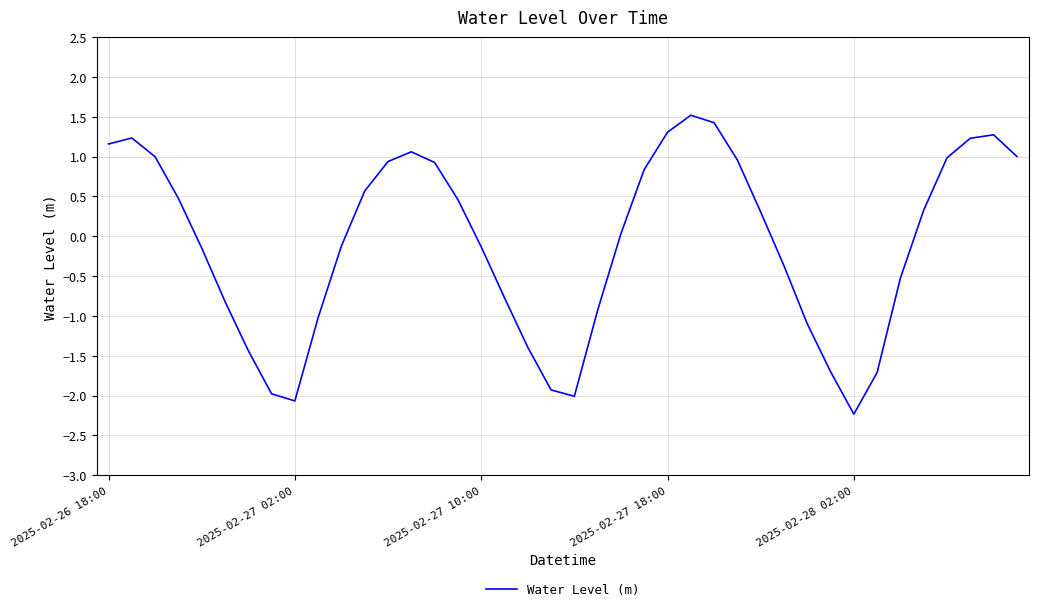

How many positive values are there?

21